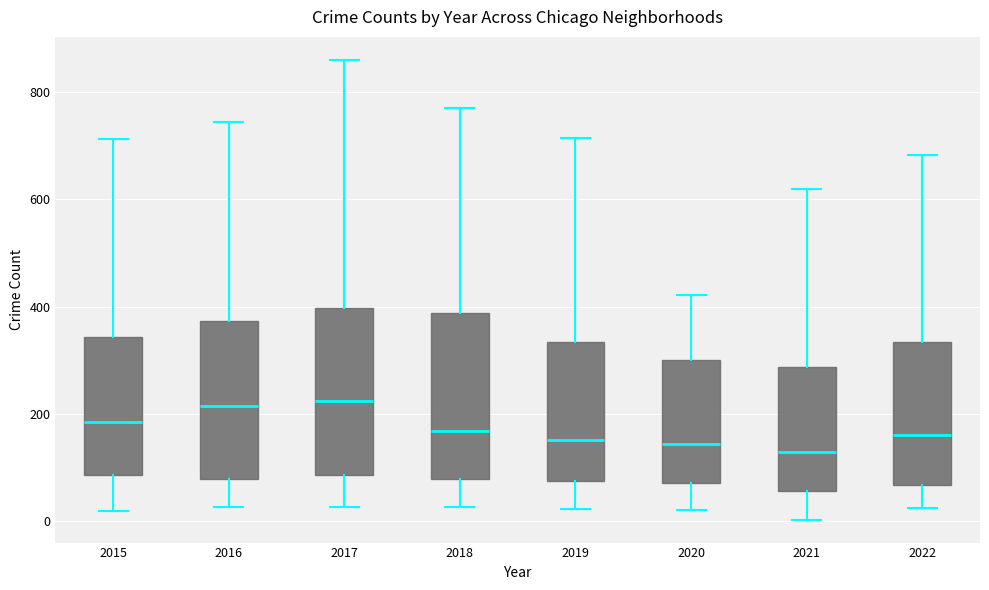

Where is the upper edge of the box at x = 2016 on the y-axis? The values are not printed on the chart, so give them approximately, as read against the axis.

380